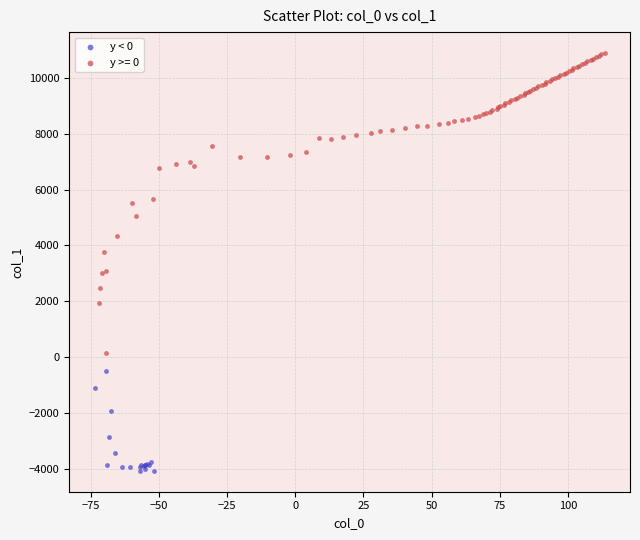

Which series contains the lowest Y value?

y < 0